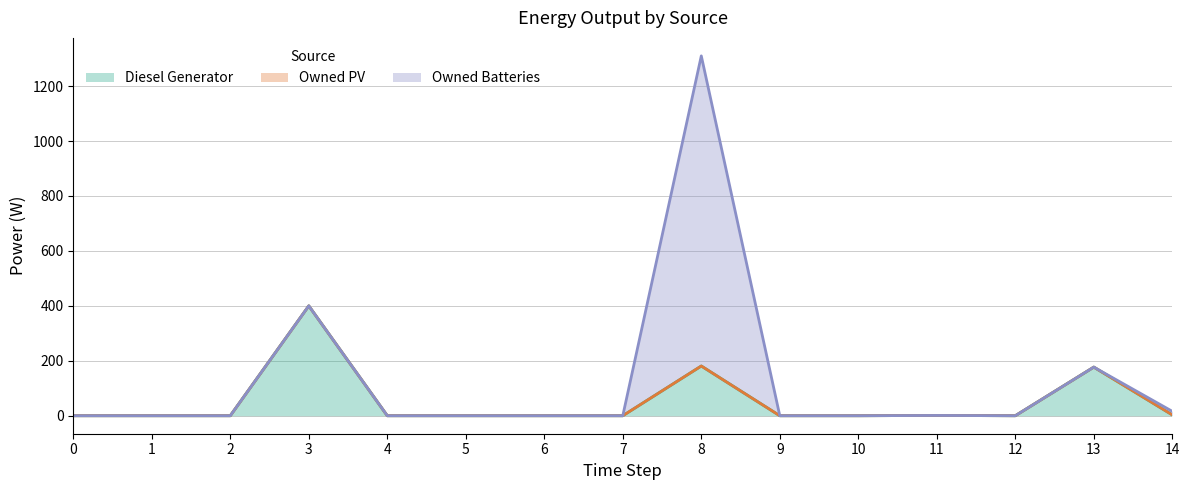

List the series in order of their peak value, lowest first.

Owned PV, Diesel Generator, Owned Batteries